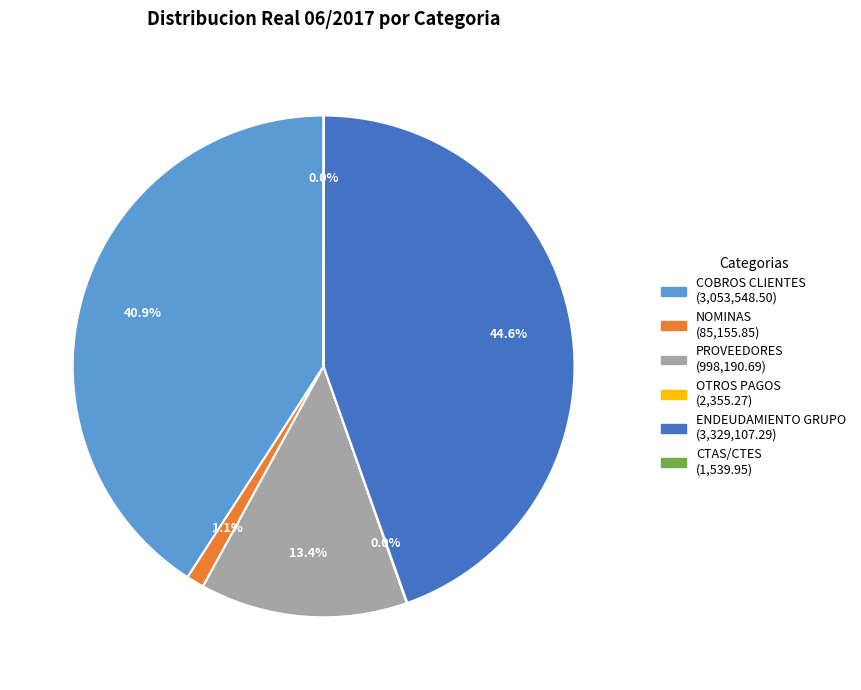

Which category has the biggest portion of the pie?

ENDEUDAMIENTO GRUPO